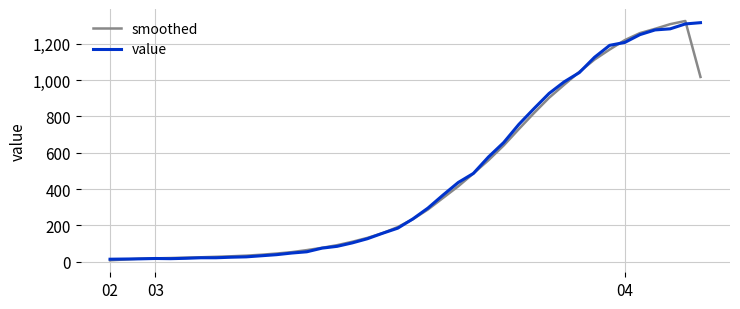

What is the highest value of the smoothed series?

1326.4